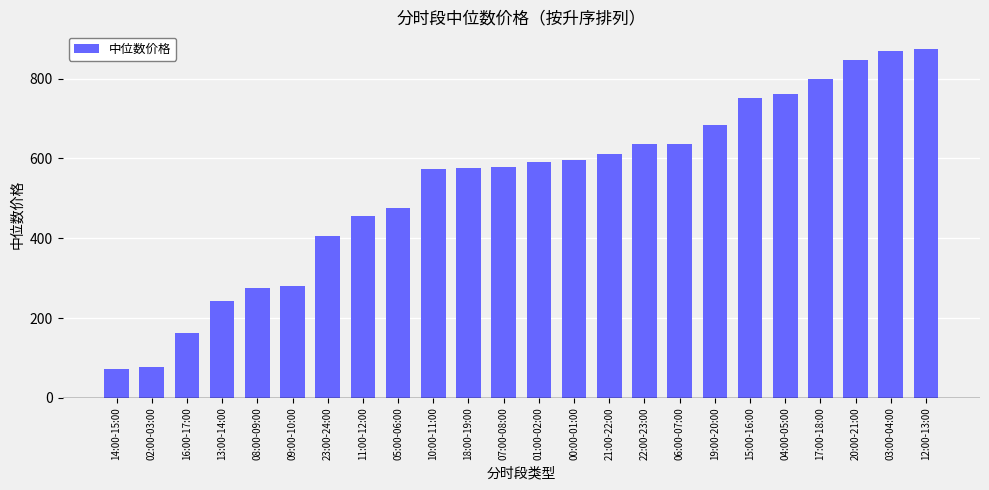

Approximately how many times larger is the value at 07:00-08:00 compared to 02:00-03:00?

7.6